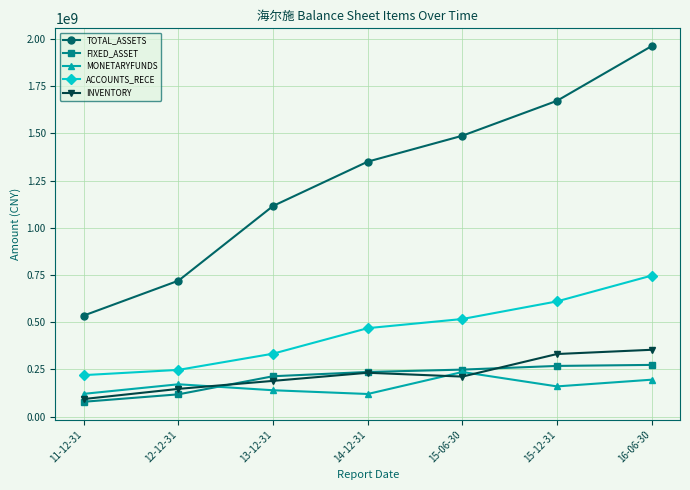

What is the label of the 2nd point from the right?

15-12-31